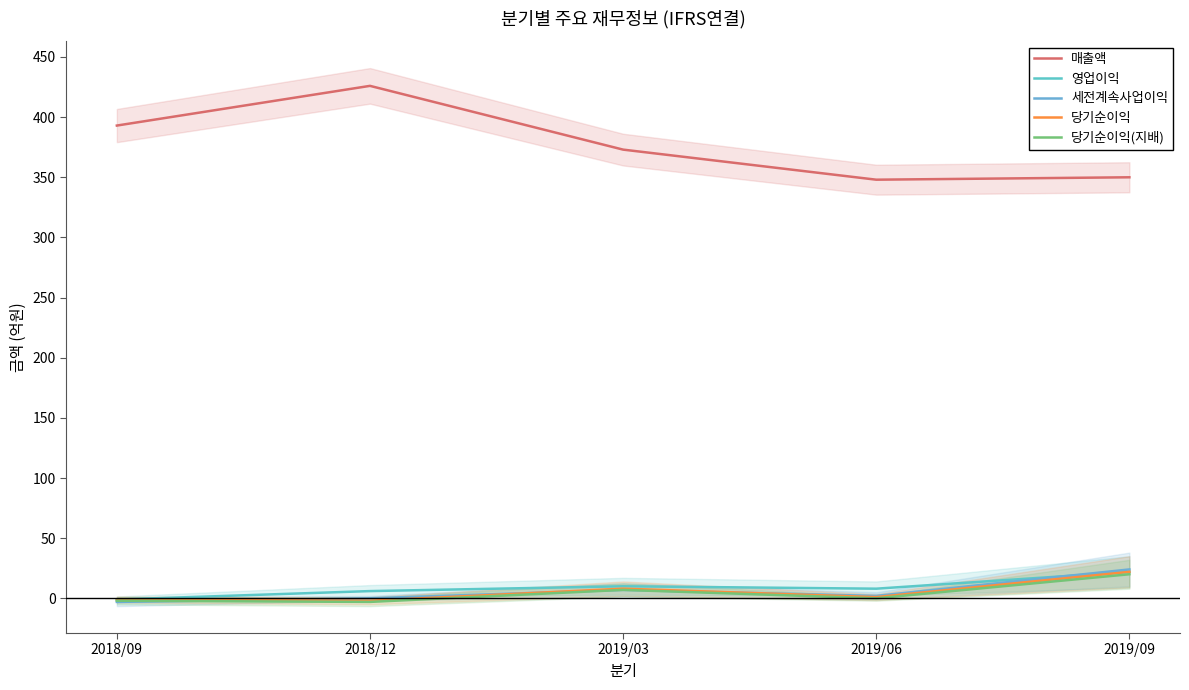

List the series in order of their peak value, highest first.

매출액, 세전계속사업이익, 영업이익, 당기순이익, 당기순이익(지배)